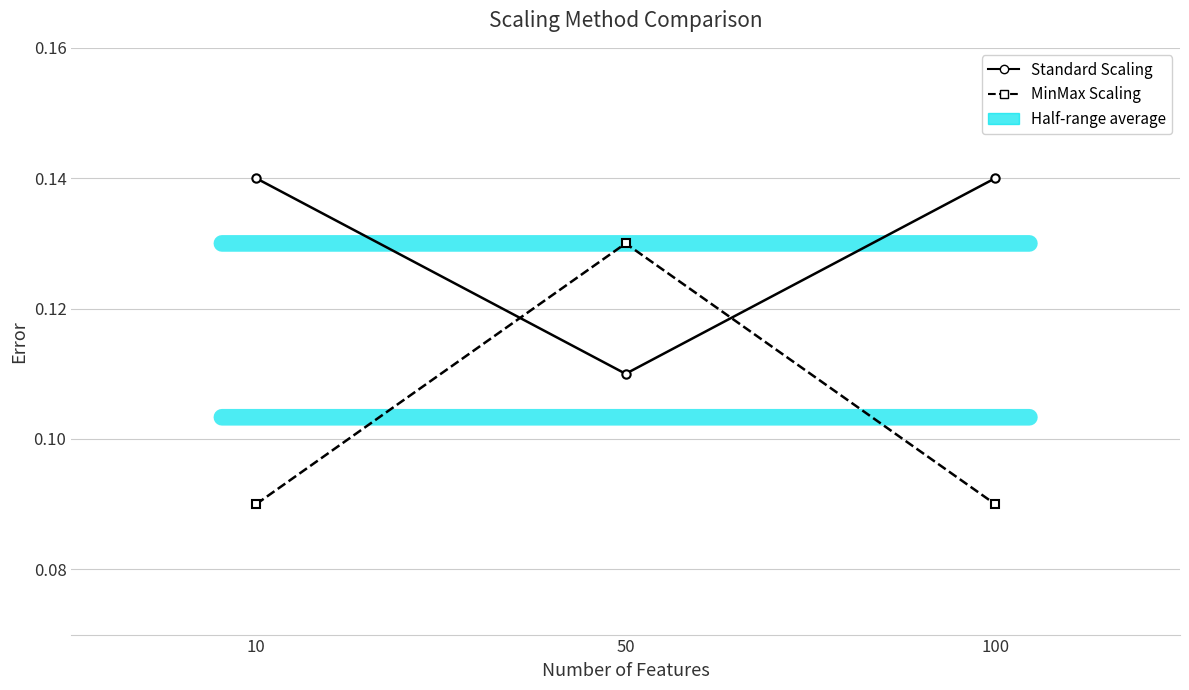

Is it true that MinMax Scaling equals 0.0 at 100?

False